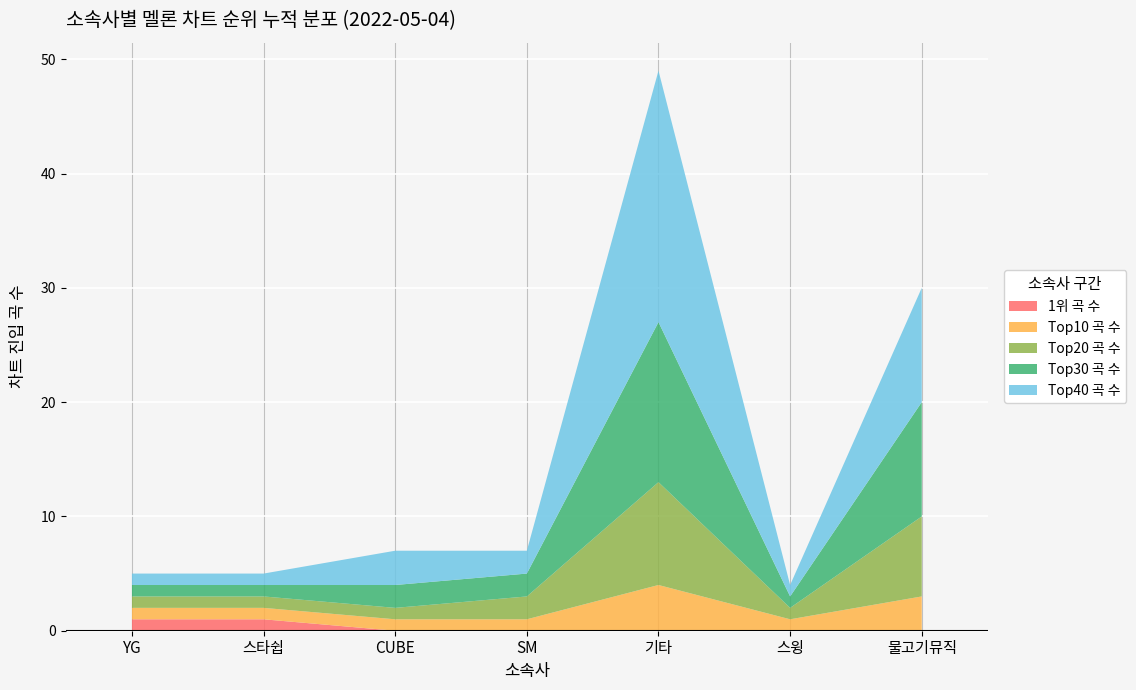

Reading right to left, what are all the values shown in this chart?

1위 곡 수: 물고기뮤직=0	스윙=0	기타=0	SM=0	CUBE=0	스타쉽=1	YG=1
Top10 곡 수: 물고기뮤직=3	스윙=1	기타=4	SM=1	CUBE=1	스타쉽=1	YG=1
Top20 곡 수: 물고기뮤직=7	스윙=1	기타=9	SM=2	CUBE=1	스타쉽=1	YG=1
Top30 곡 수: 물고기뮤직=10	스윙=1	기타=14	SM=2	CUBE=2	스타쉽=1	YG=1
Top40 곡 수: 물고기뮤직=10	스윙=1	기타=22	SM=2	CUBE=3	스타쉽=1	YG=1